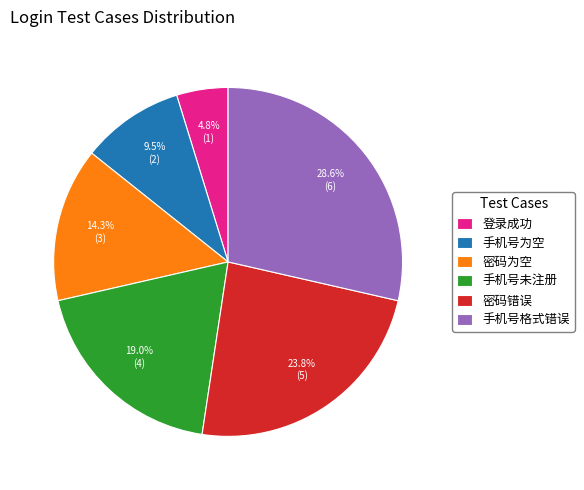

What is the largest slice in the pie chart?

手机号格式错误